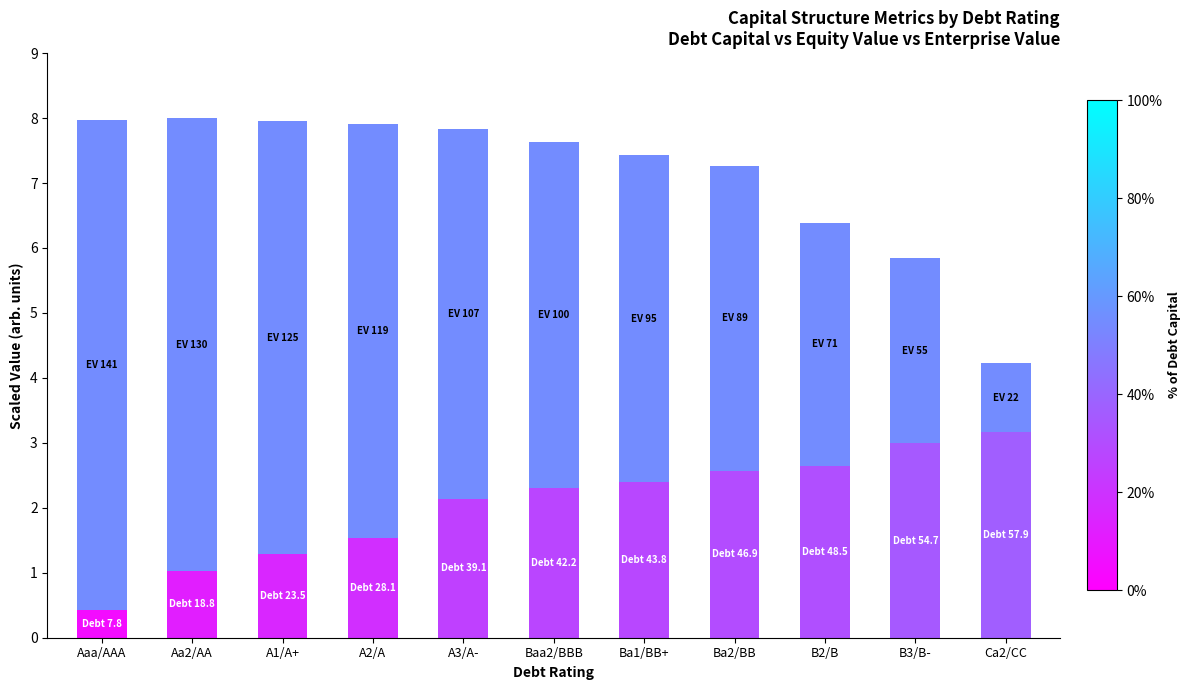

What is the total value across all series at Baa2/BBB?

7.6